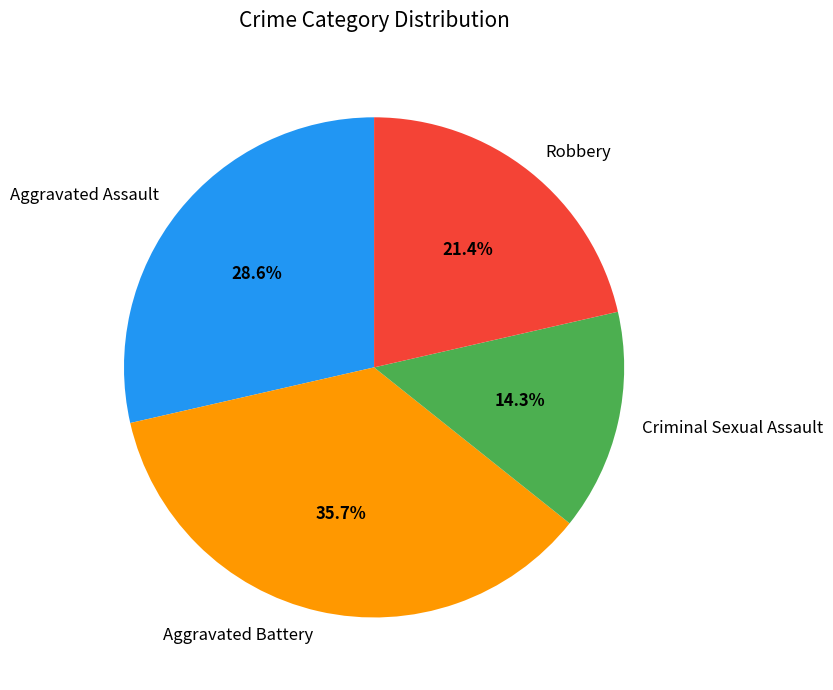

Combined, what portion of the pie is Robbery and Aggravated Battery?

57.1%